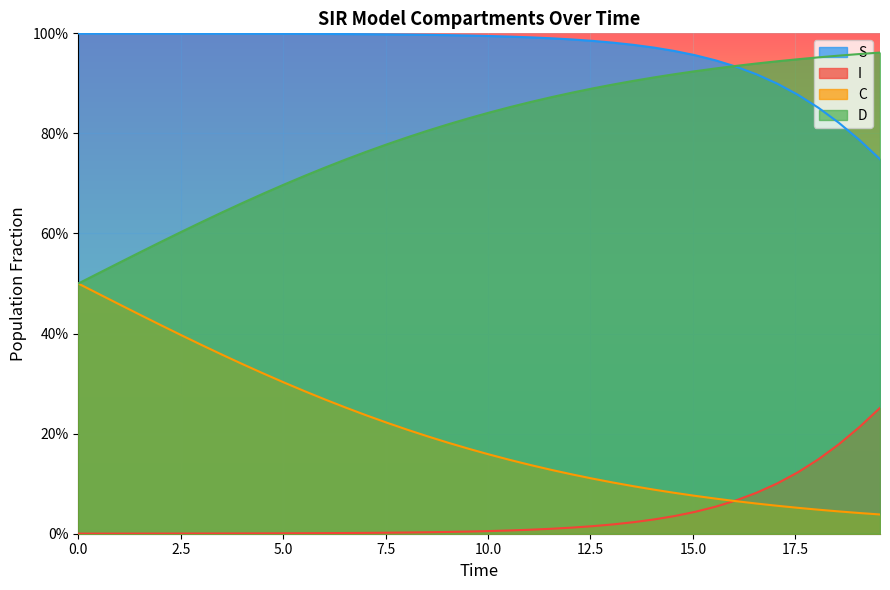

Reading left to right, what are all the values shown in this chart?

S: 1.0	1.0	1.0	1.0	1.0	1.0	1.0	1.0	1.0	1.0	1.0	1.0	1.0	1.0	1.0	1.0	1.0	1.0	1.0	1.0	1.0	1.0	1.0	1.0	1.0	1.0	1.0	1.0	1.0	1.0	1.0	0.9	0.9	0.9	0.9	0.9	0.9	0.8	0.8	0.7
I: 0.0	0.0	0.0	0.0	0.0	0.0	0.0	0.0	0.0	0.0	0.0	0.0	0.0	0.0	0.0	0.0	0.0	0.0	0.0	0.0	0.0	0.0	0.0	0.0	0.0	0.0	0.0	0.0	0.0	0.0	0.0	0.1	0.1	0.1	0.1	0.1	0.1	0.2	0.2	0.3
C: 0.5	0.5	0.5	0.4	0.4	0.4	0.4	0.4	0.3	0.3	0.3	0.3	0.3	0.3	0.2	0.2	0.2	0.2	0.2	0.2	0.2	0.1	0.1	0.1	0.1	0.1	0.1	0.1	0.1	0.1	0.1	0.1	0.1	0.1	0.1	0.1	0.0	0.0	0.0	0.0
D: 0.5	0.5	0.5	0.6	0.6	0.6	0.6	0.6	0.7	0.7	0.7	0.7	0.7	0.7	0.8	0.8	0.8	0.8	0.8	0.8	0.8	0.9	0.9	0.9	0.9	0.9	0.9	0.9	0.9	0.9	0.9	0.9	0.9	0.9	0.9	0.9	1.0	1.0	1.0	1.0